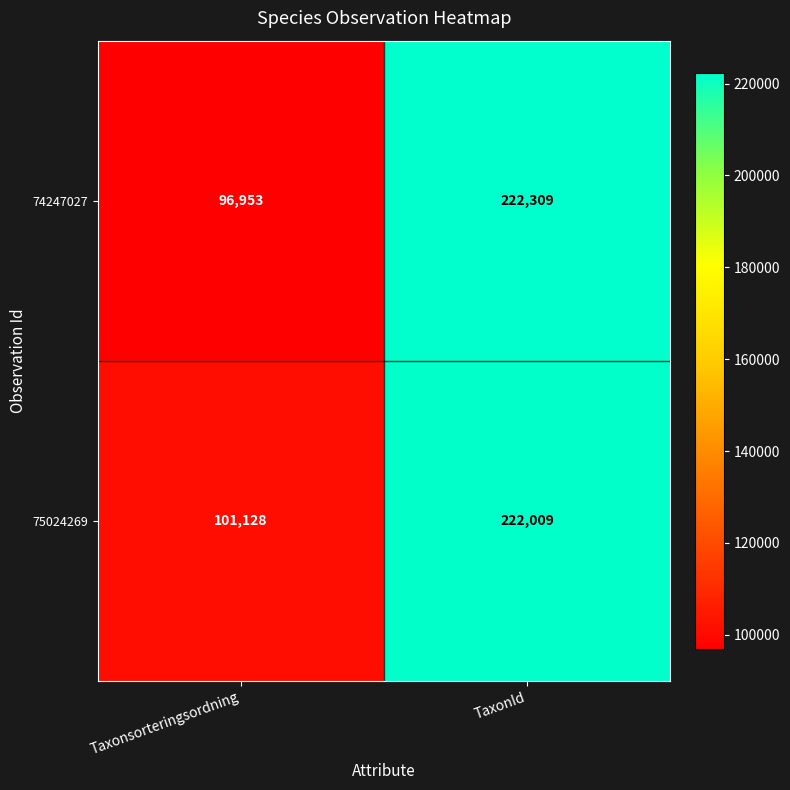

At how many categories does at least one series exceed 189392?

1